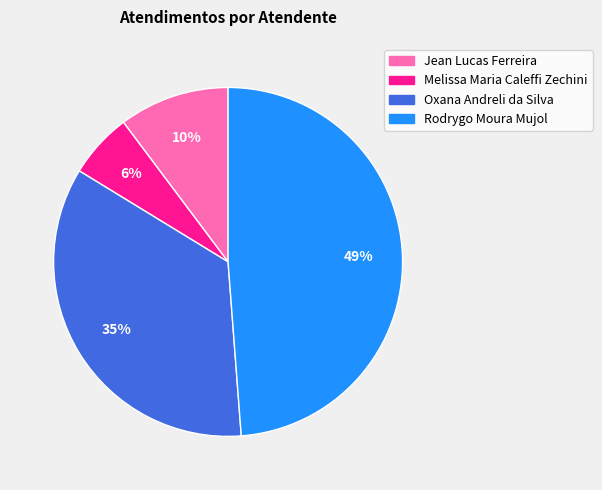

Does Oxana Andreli da Silva account for over 50% of the chart?

No